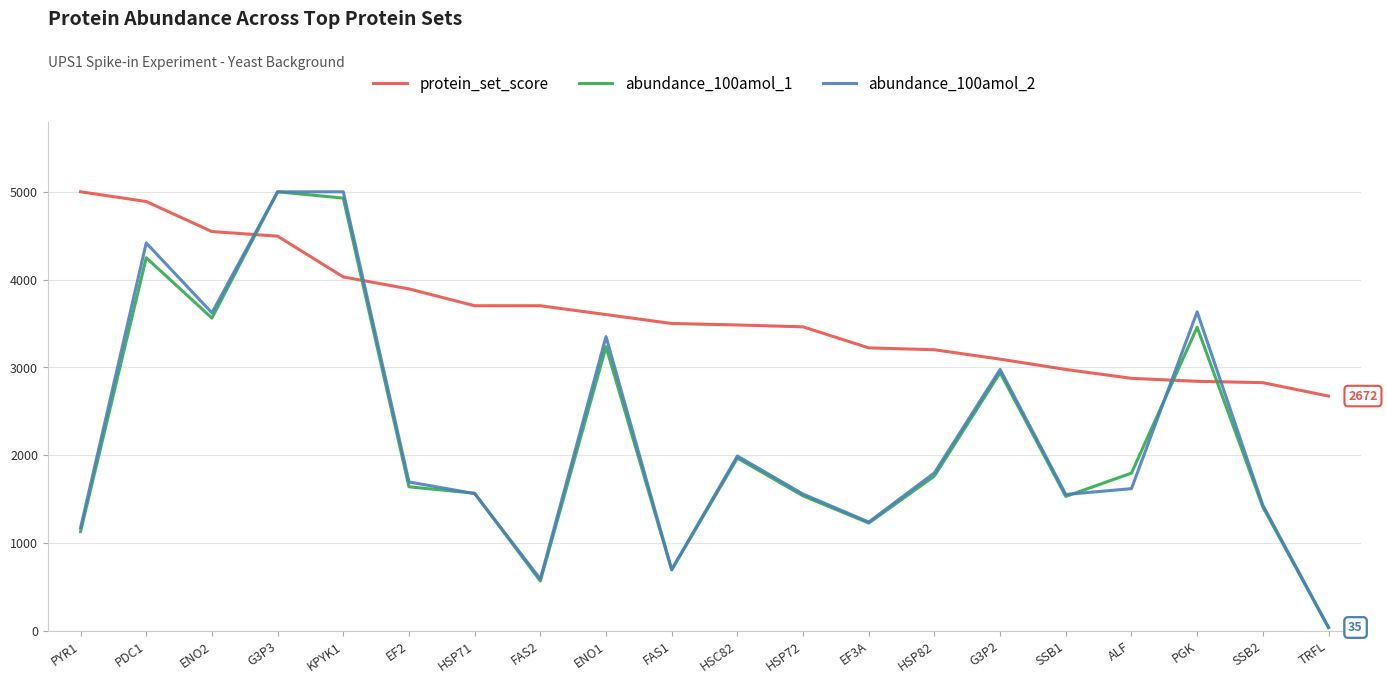

How many times do protein_set_score and abundance_100amol_2 cross each other?

4